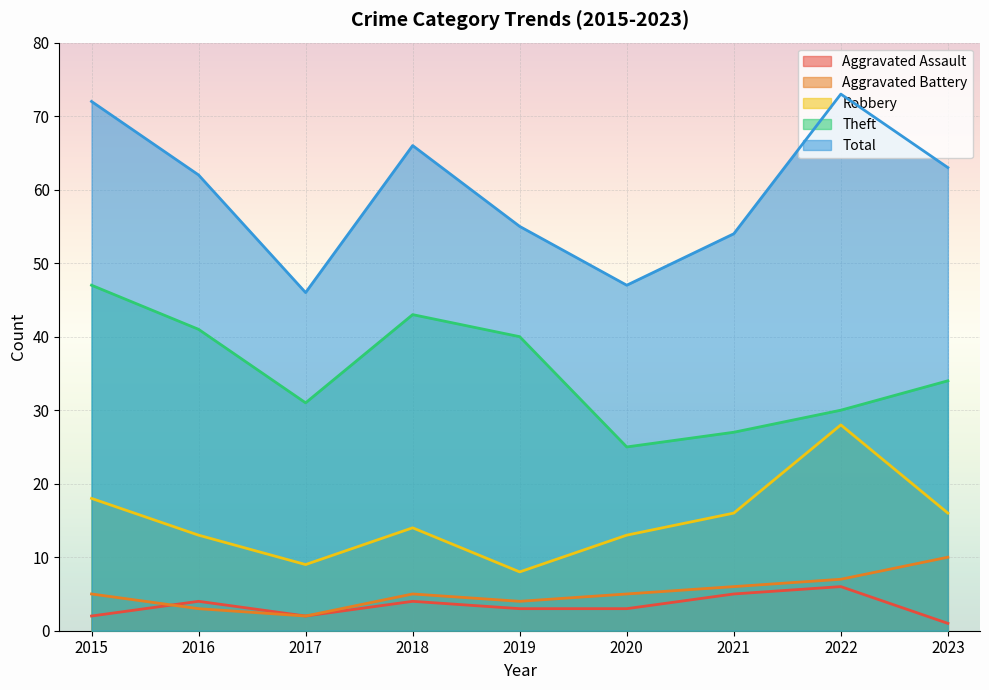

What is the sum of all Total values?

538